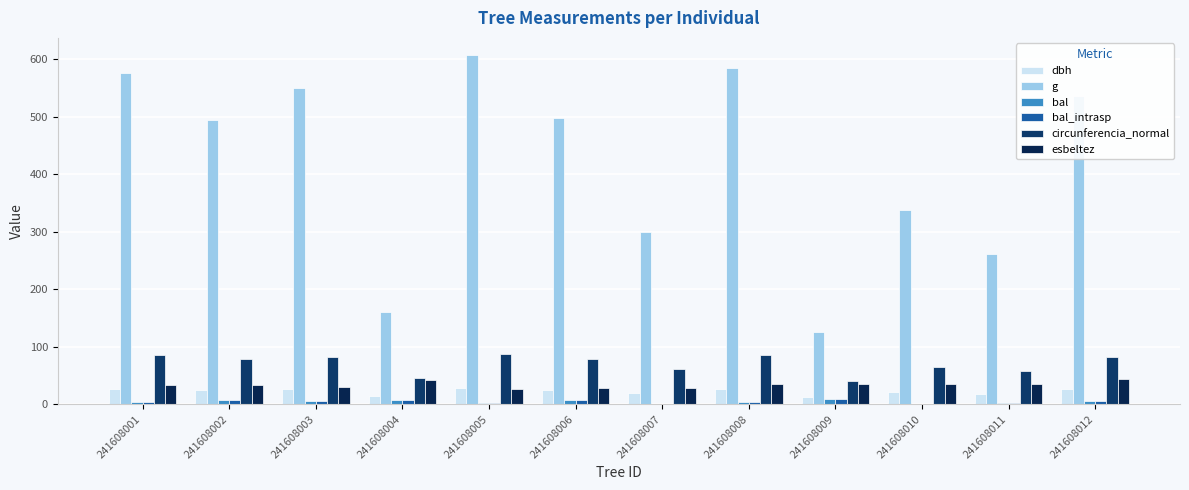

At which category is the sum across all series the highest?

241608005